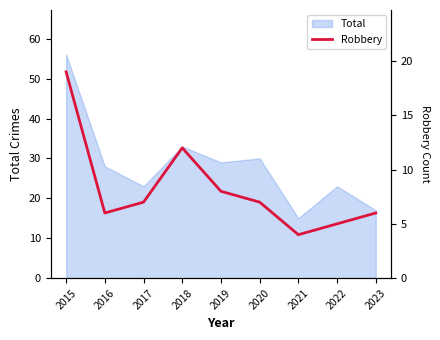

At which category does the chart reach its peak across all series?

2015